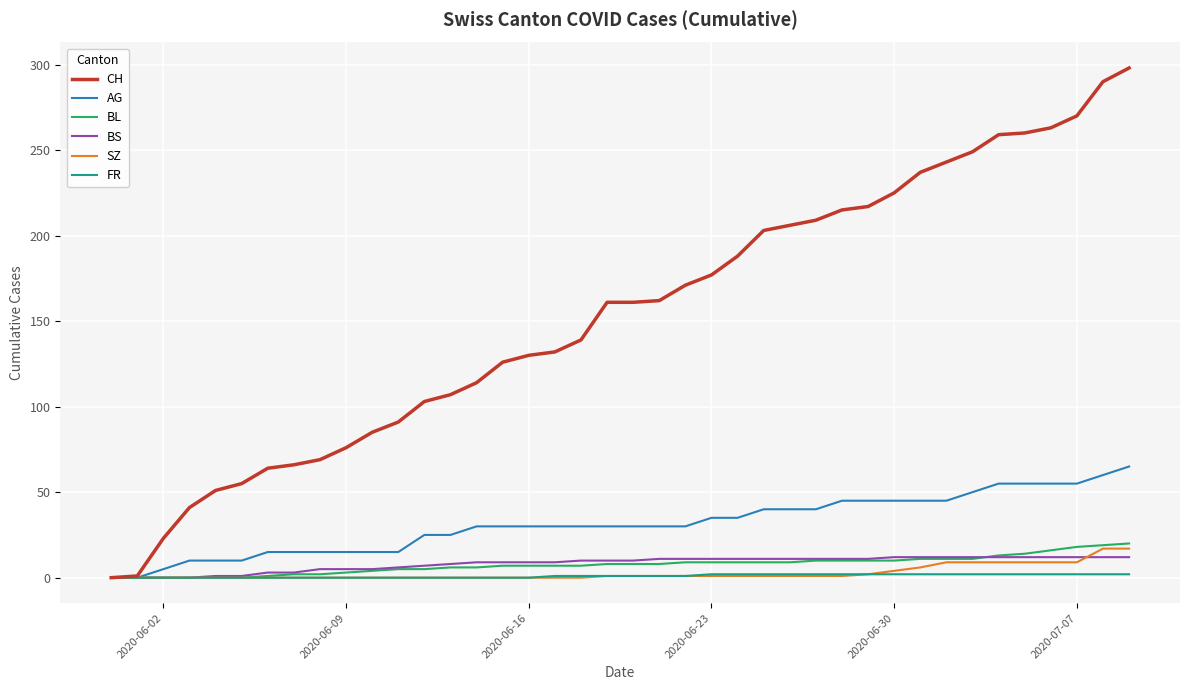

What is the greatest value displayed?

298